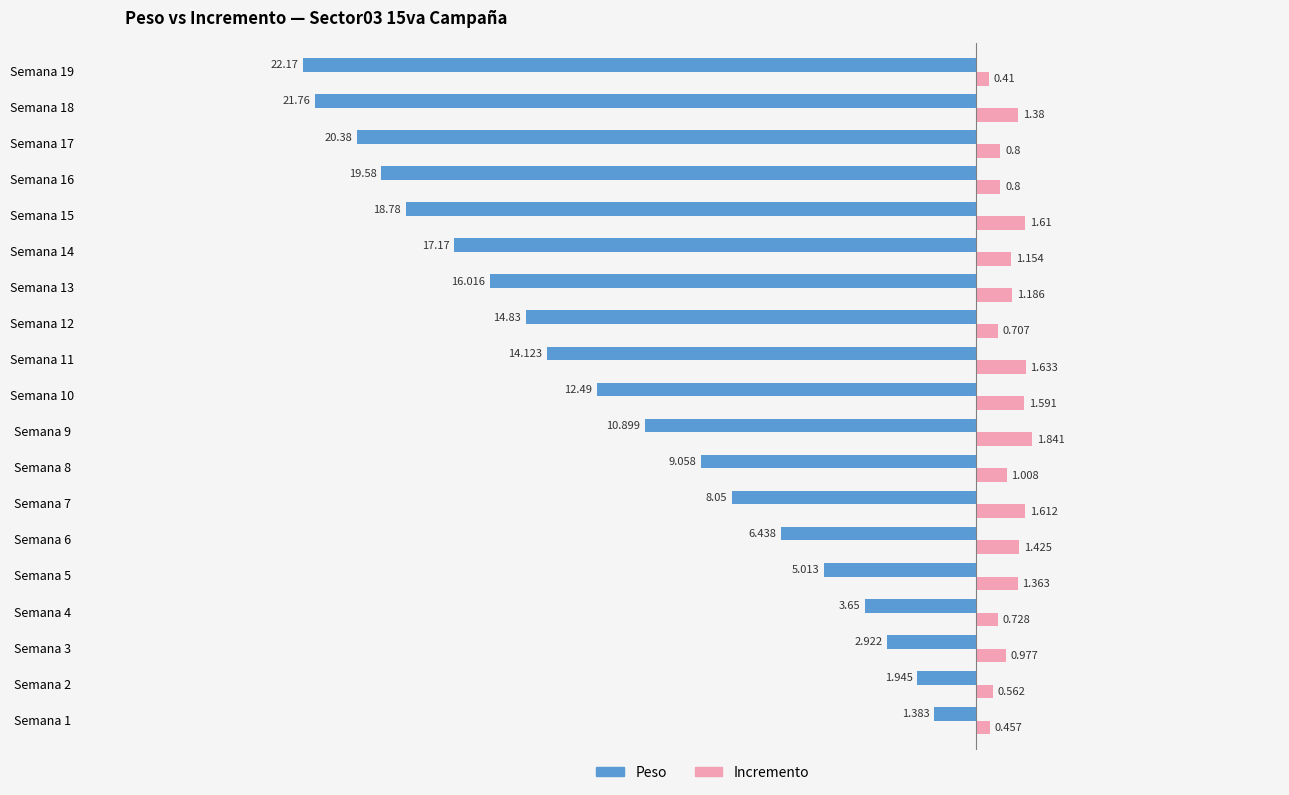

List the series in order of their peak value, highest first.

Incremento, Peso